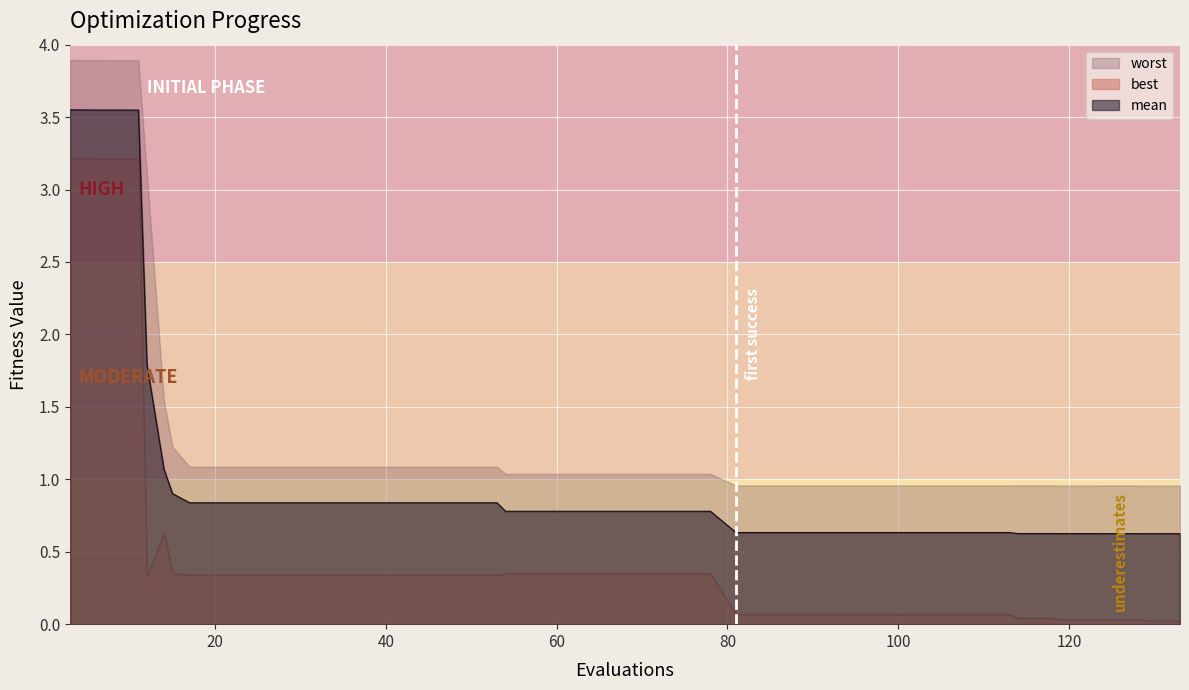

Rank the series by their average value, from highest to lowest.

worst, mean, best